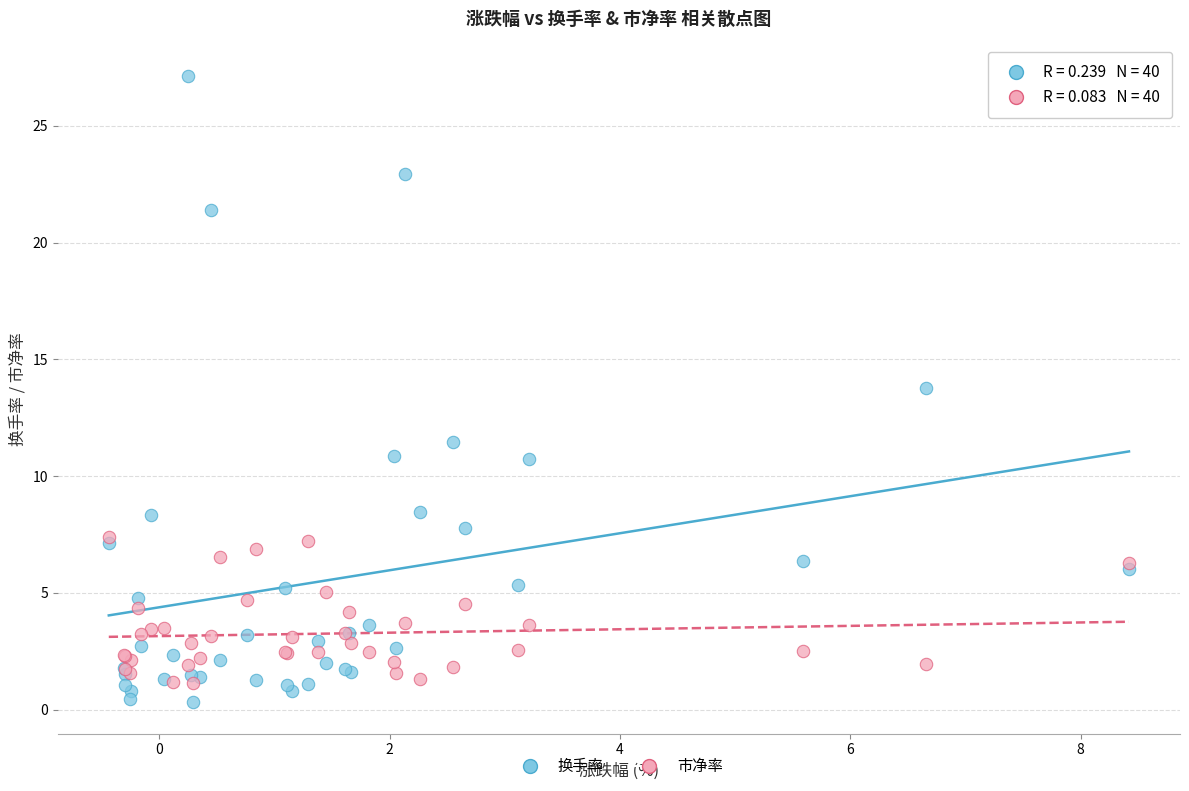

Across all series, what Y value is closest to 13?

13.8